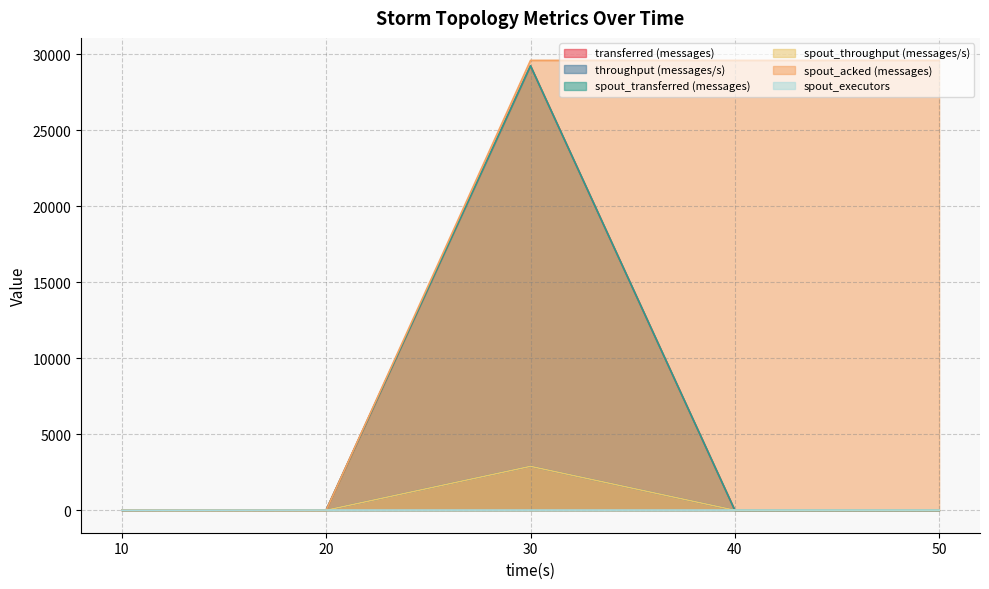

True or false: spout_executors has a value of 14 at 20.

False